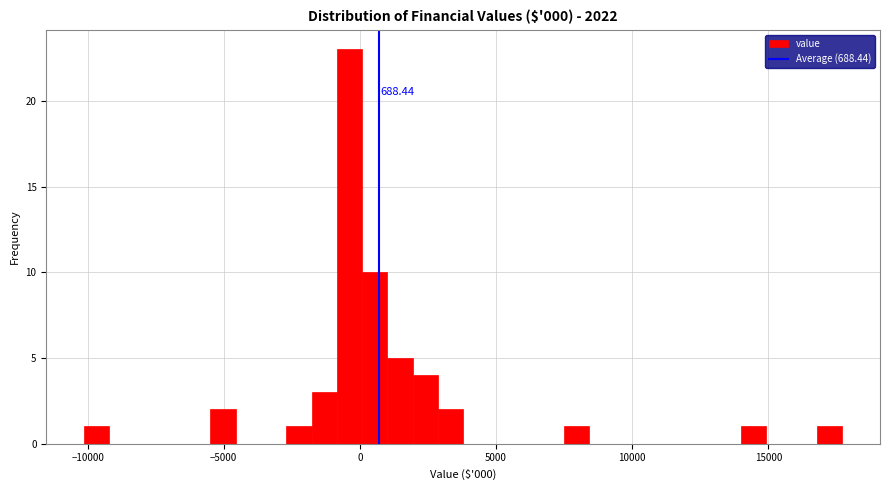

Around what value on the x-axis is the tallest bar? Give the approximate position of its centre, as read against the axis.

-500